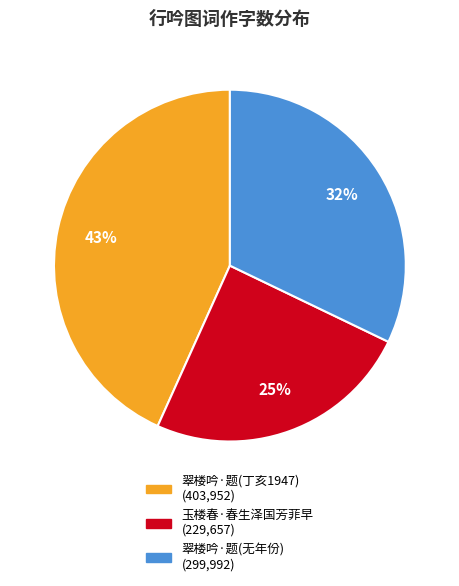

To the nearest percent, what is the average slice percentage?

33%